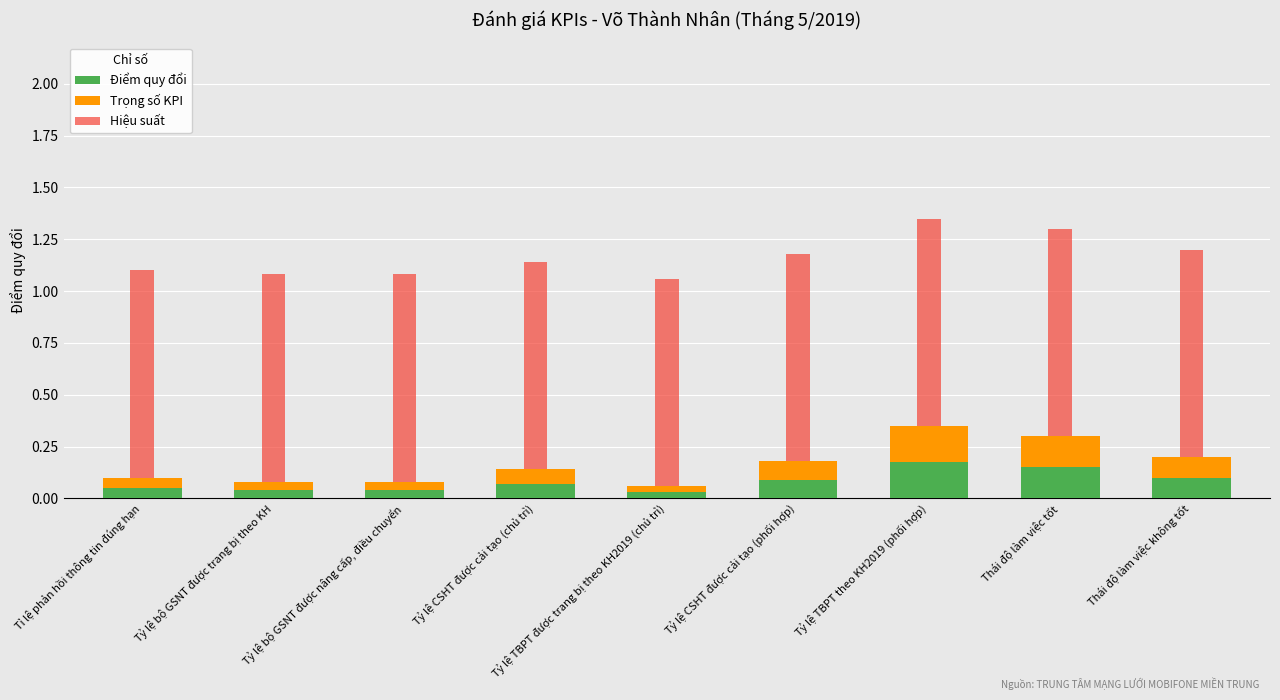

What is the total value across all series at Tỷ lệ TBPT theo KH2019 (phối hợp)?

1.4